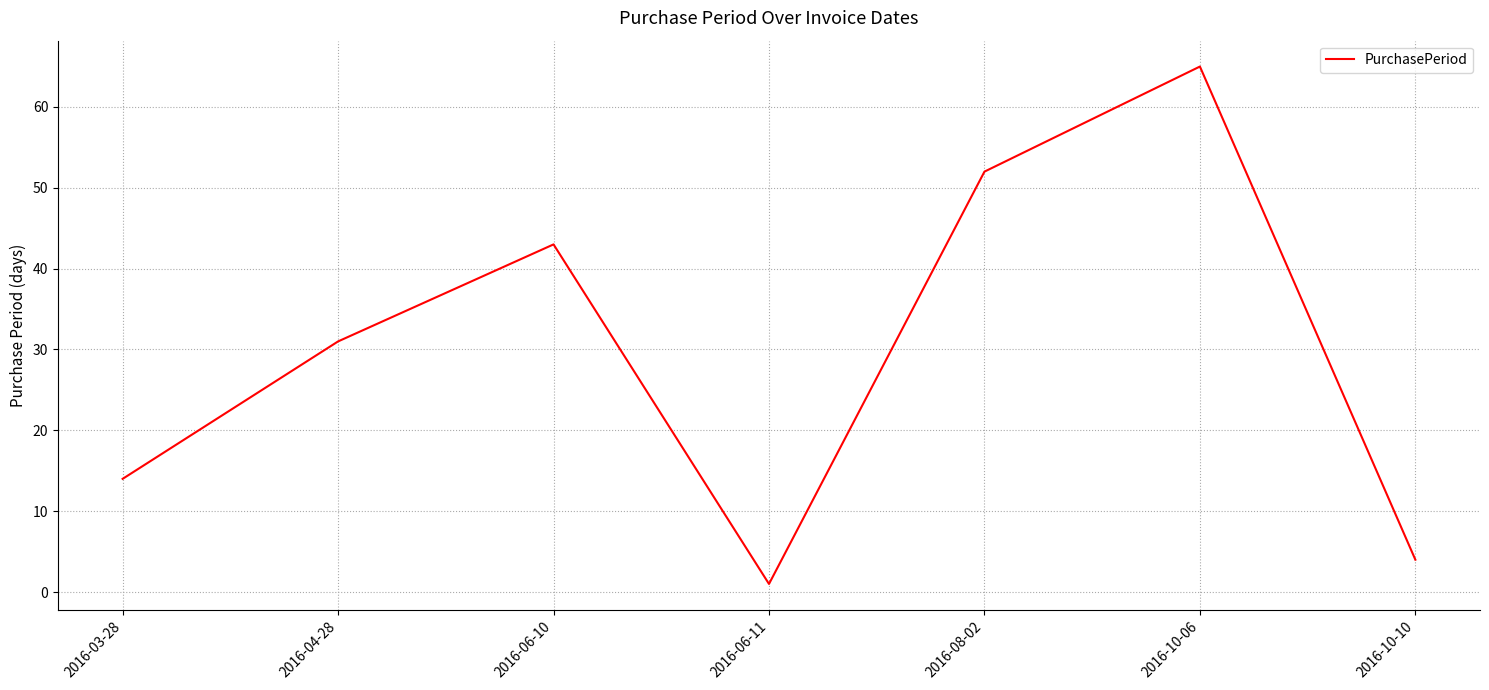

The value at 2016-08-02 is 21. True or false?

False